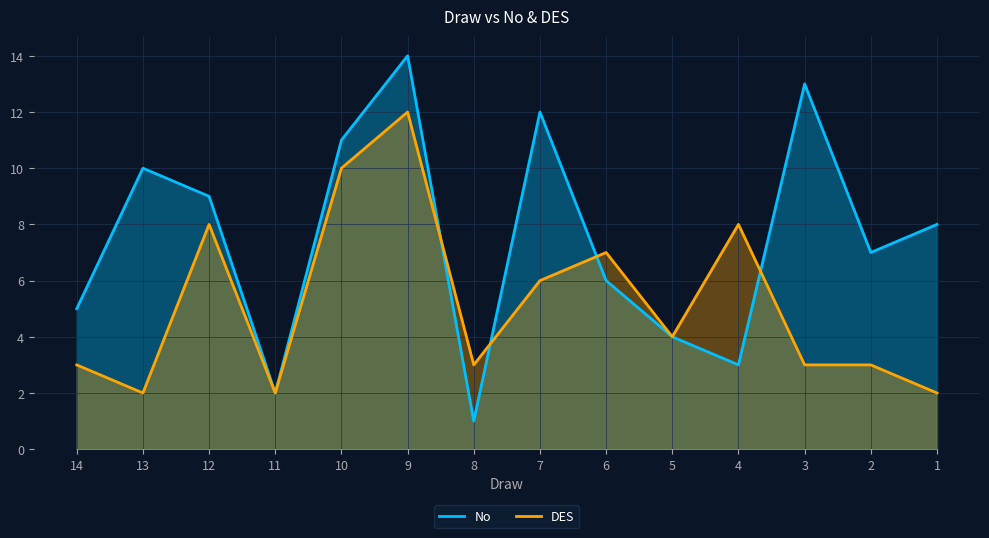

Reading left to right, what are all the values shown in this chart?

No: 14=5	13=10	12=9	11=2	10=11	9=14	8=1	7=12	6=6	5=4	4=3	3=13	2=7	1=8
DES: 14=3	13=2	12=8	11=2	10=10	9=12	8=3	7=6	6=7	5=4	4=8	3=3	2=3	1=2